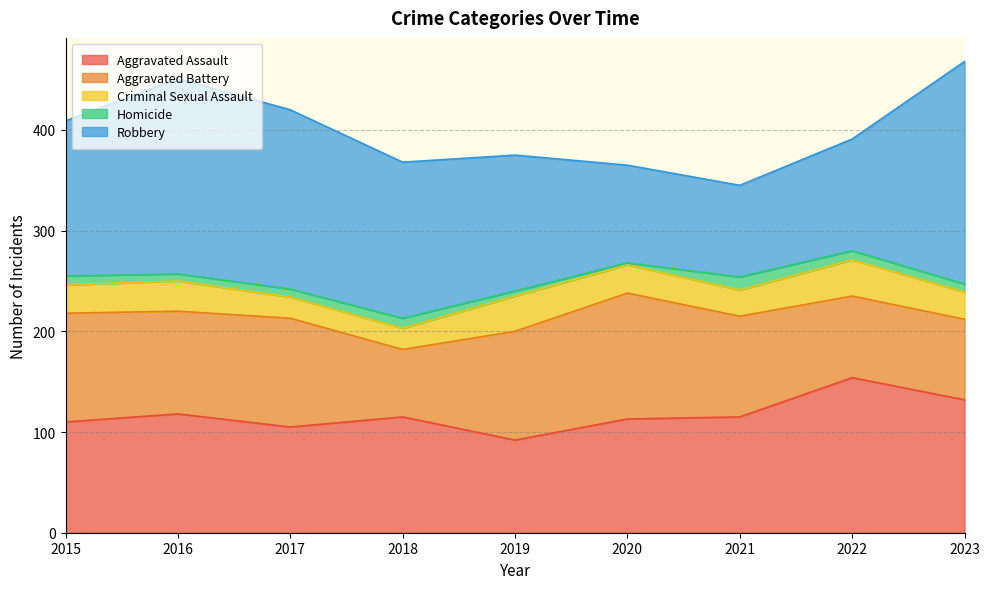

What is the sum of the Robbery values at 2018 and 2019?

290